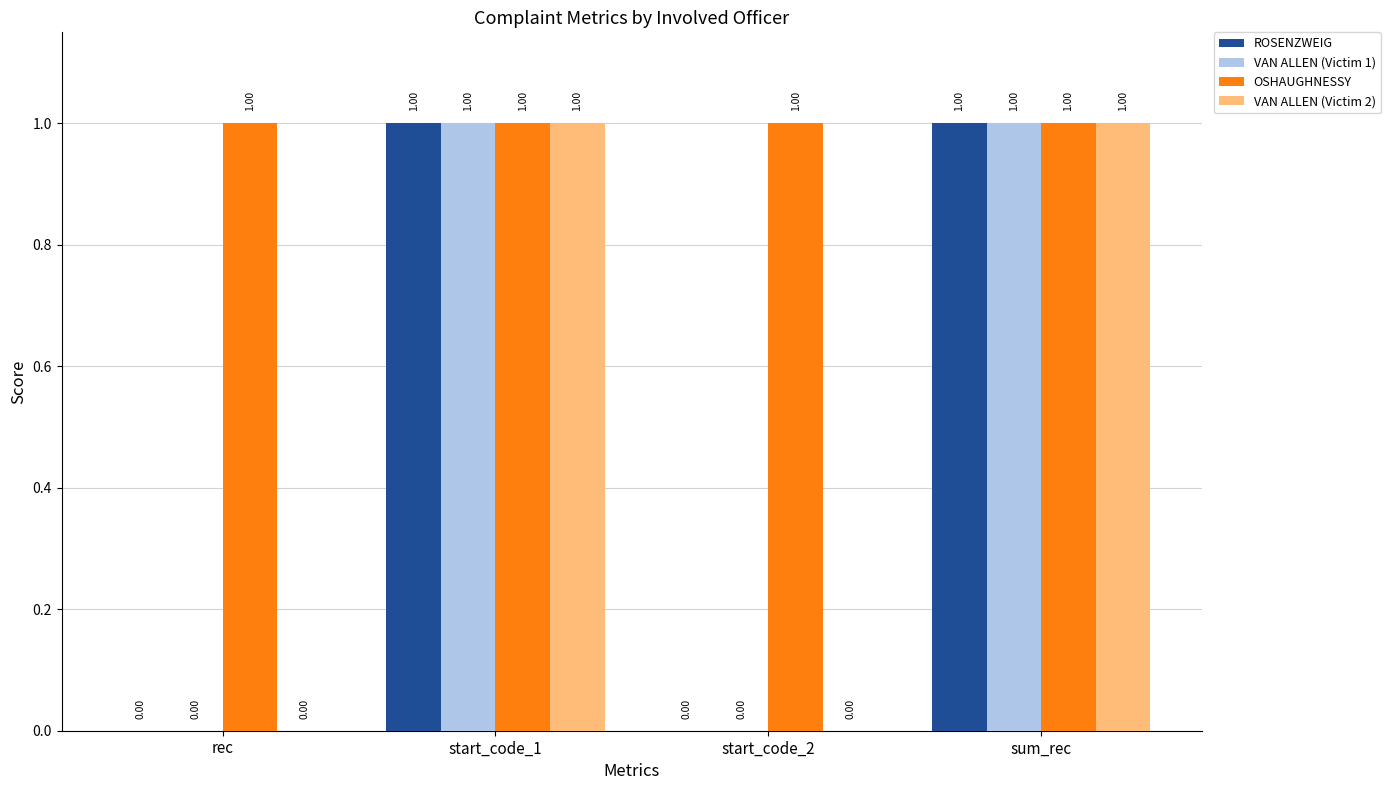

Are the bars grouped side by side (vs. stacked)?

Yes